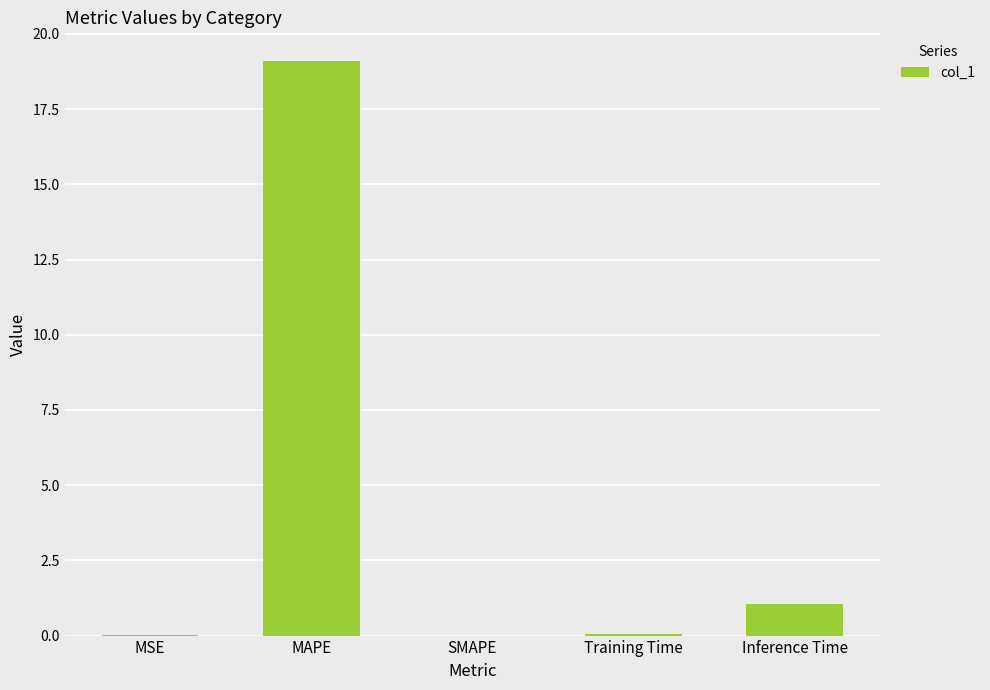

What is the sum of all values?

20.2